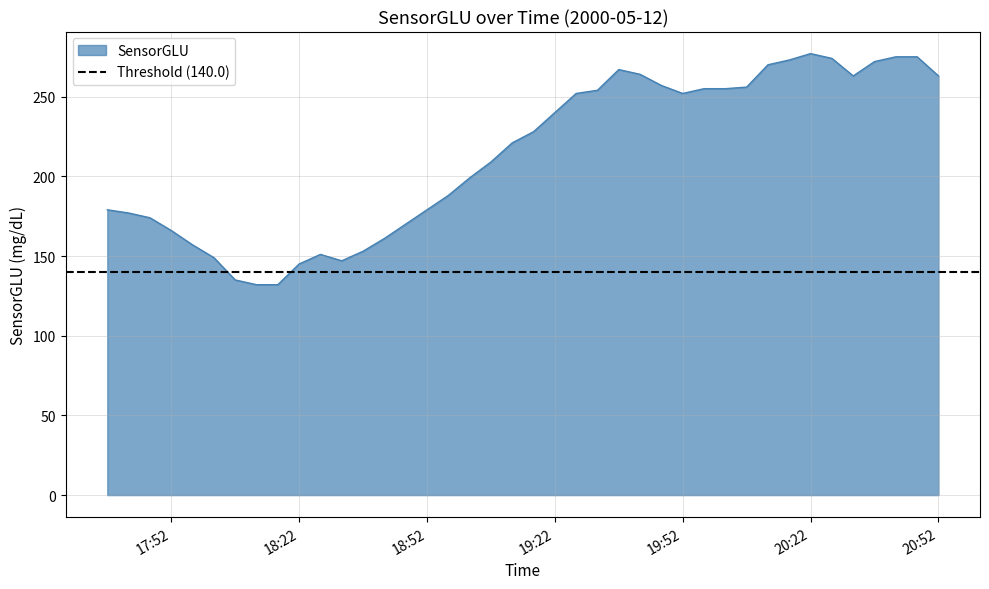

True or false: SensorGLU has a value of 240 at 19:22.

True